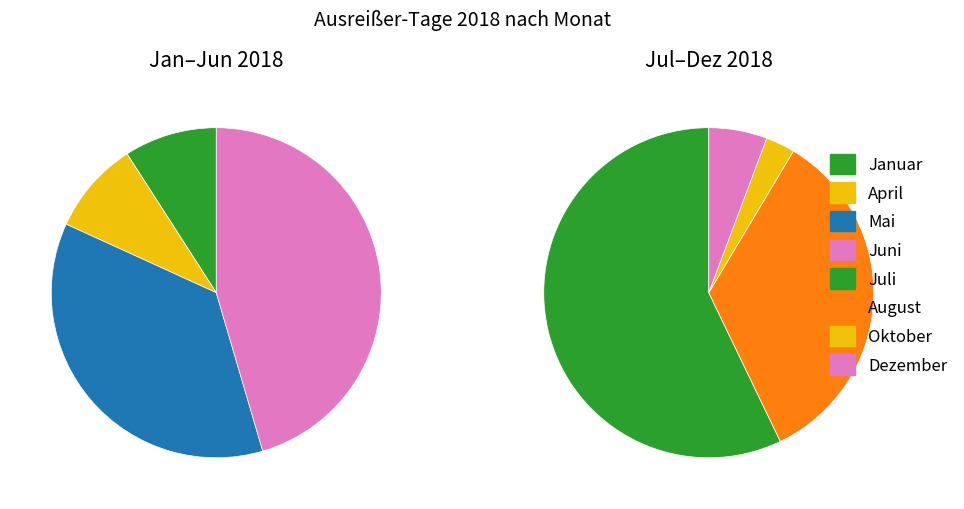

Is it true that Mai is 2% of the pie?

False